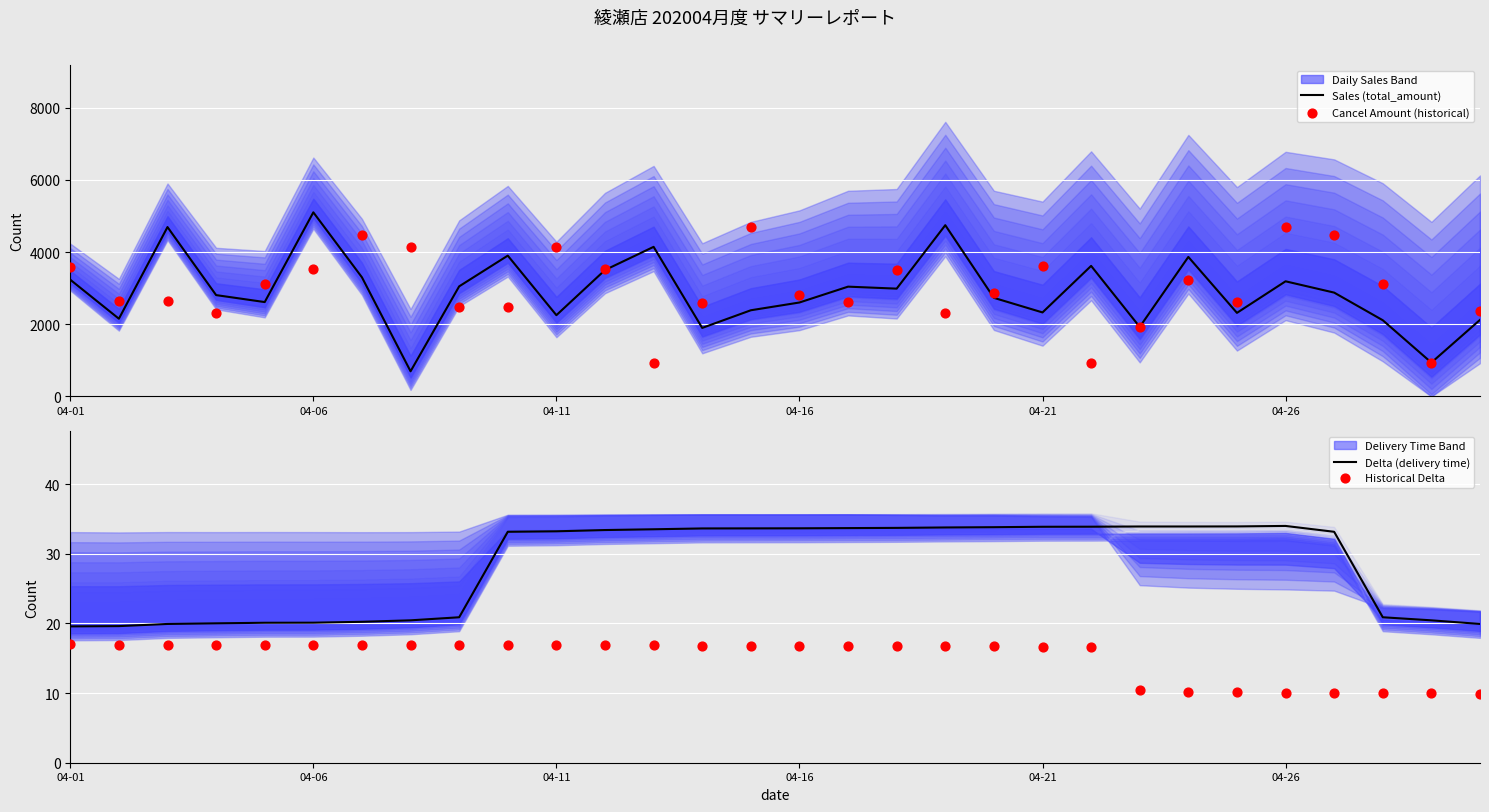

Which series reaches the minimum Y coordinate?

Historical Delta